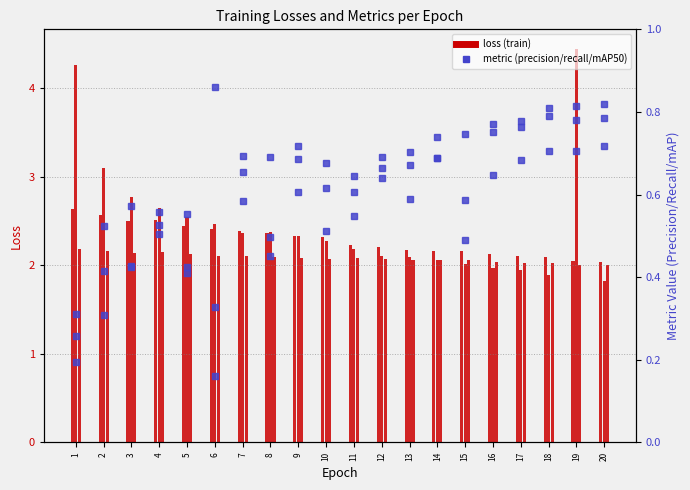

What is the total value across all series at 13?

8.3